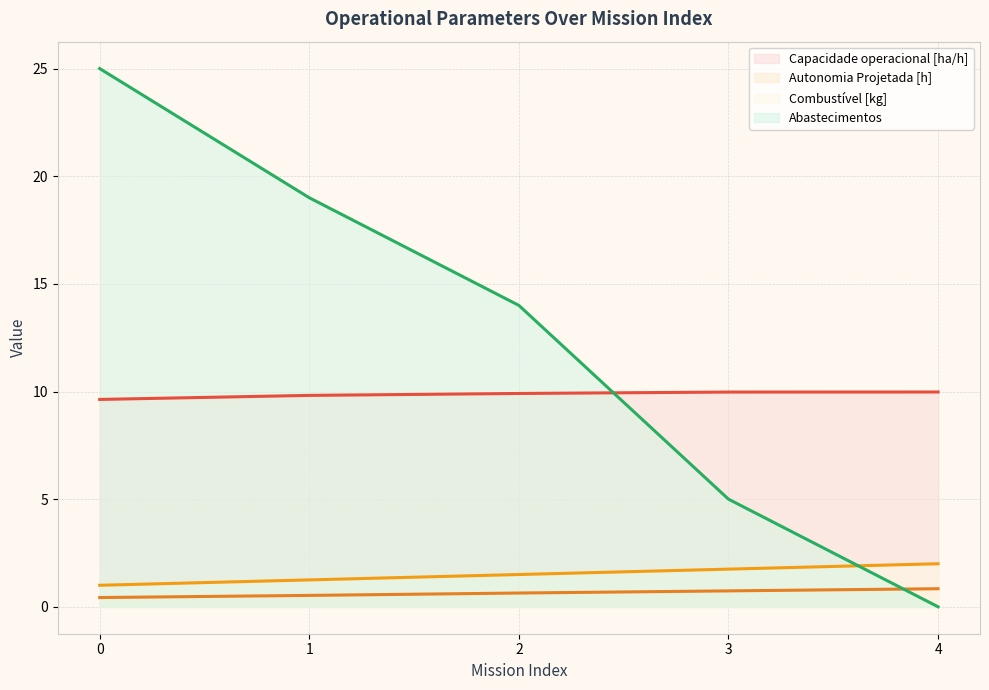

Reading left to right, transcribe all the data shown in this chart.

Capacidade operacional [ha/h]: 9.6	9.8	9.9	10.0	10.0
Autonomia Projetada [h]: 0.4	0.5	0.6	0.7	0.8
Combustível [kg]: 1.0	1.2	1.5	1.8	2.0
Abastecimentos: 25.0	19.0	14.0	5.0	0.0